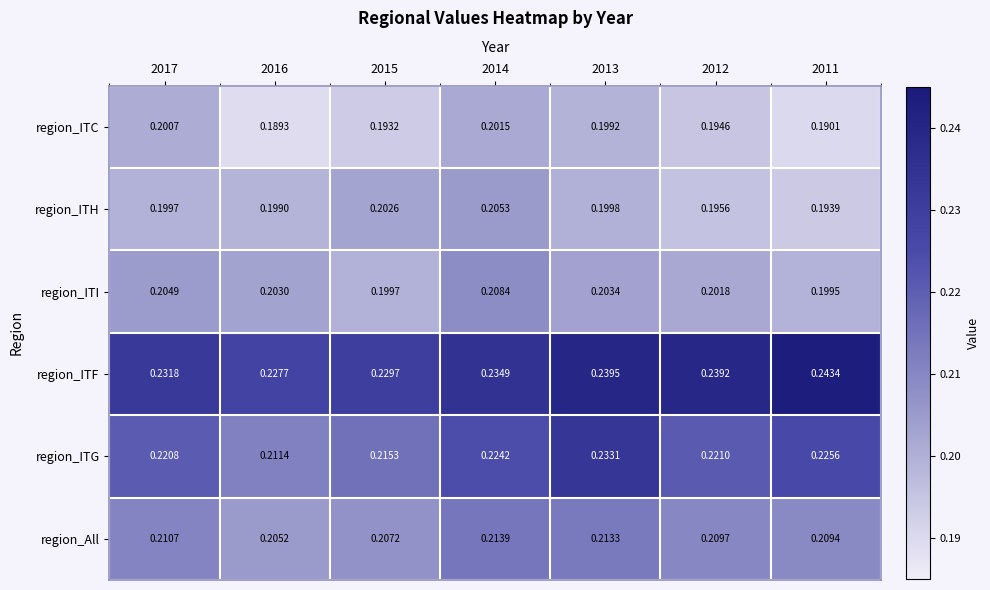

Between 2014 and 2012, which series saw the biggest shift?

region_ITH